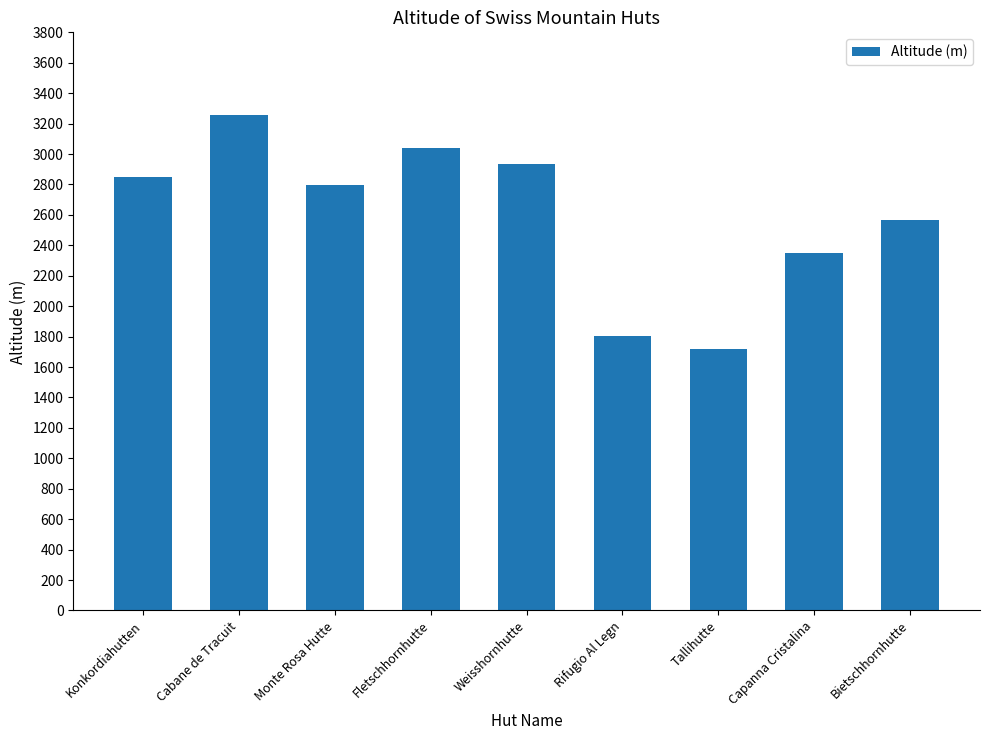

What value does the data have at Rifugio Al Legn, to the nearest 100?

1800